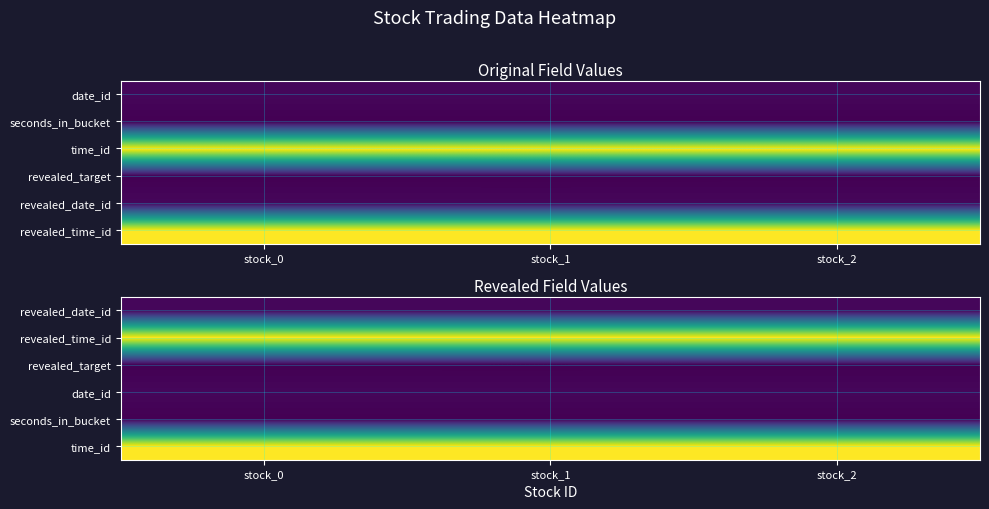

The revealed_date_id series shows 199.8 at stock_2. True or false?

False